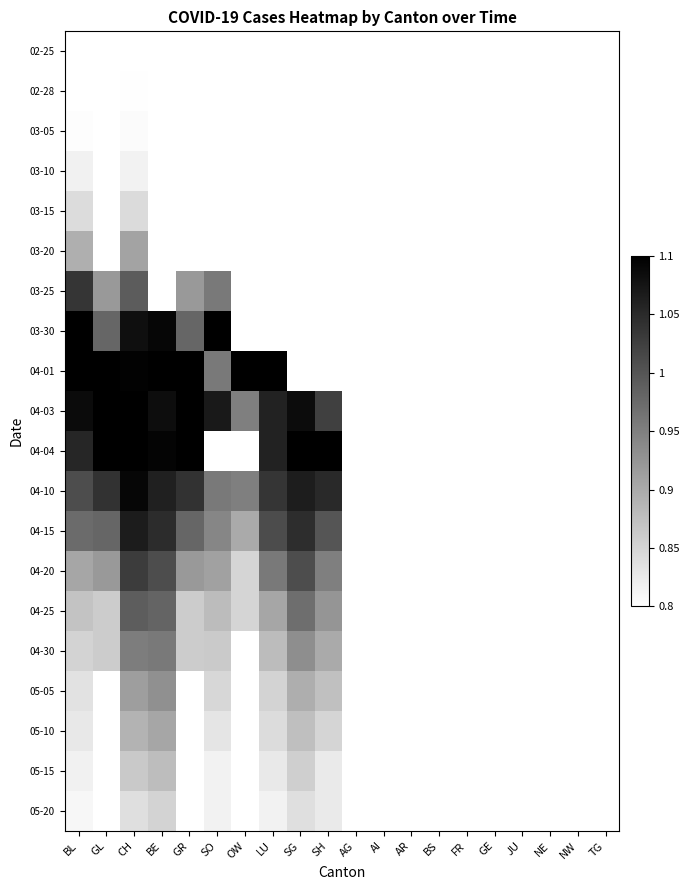

At how many categories does at least one series exceed 0?

20